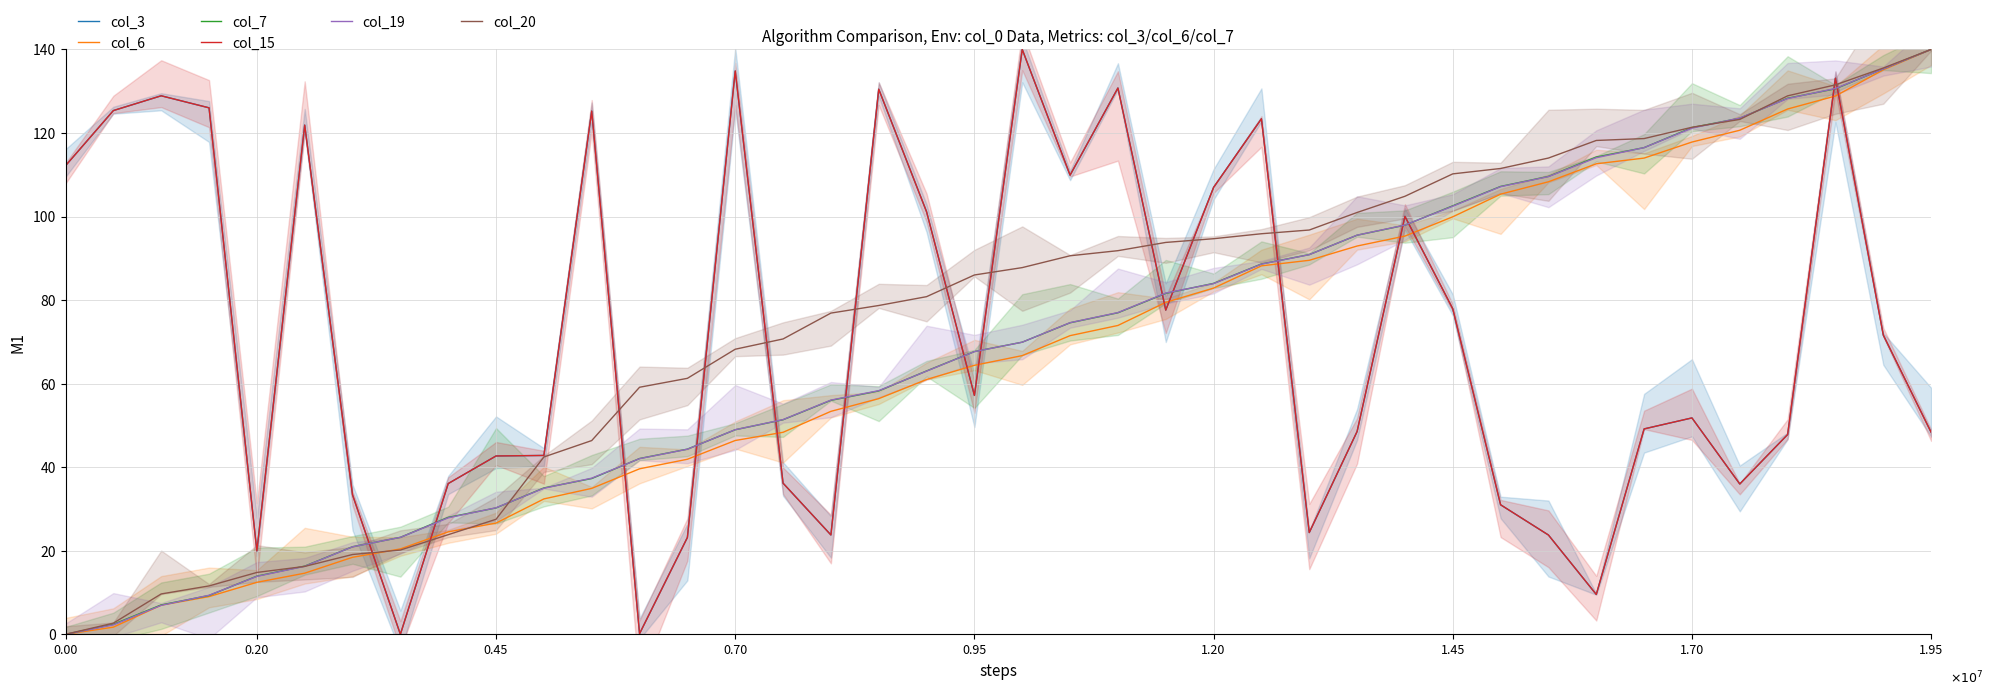

True or false: col_6 has a value of 62.9 at 30.

False